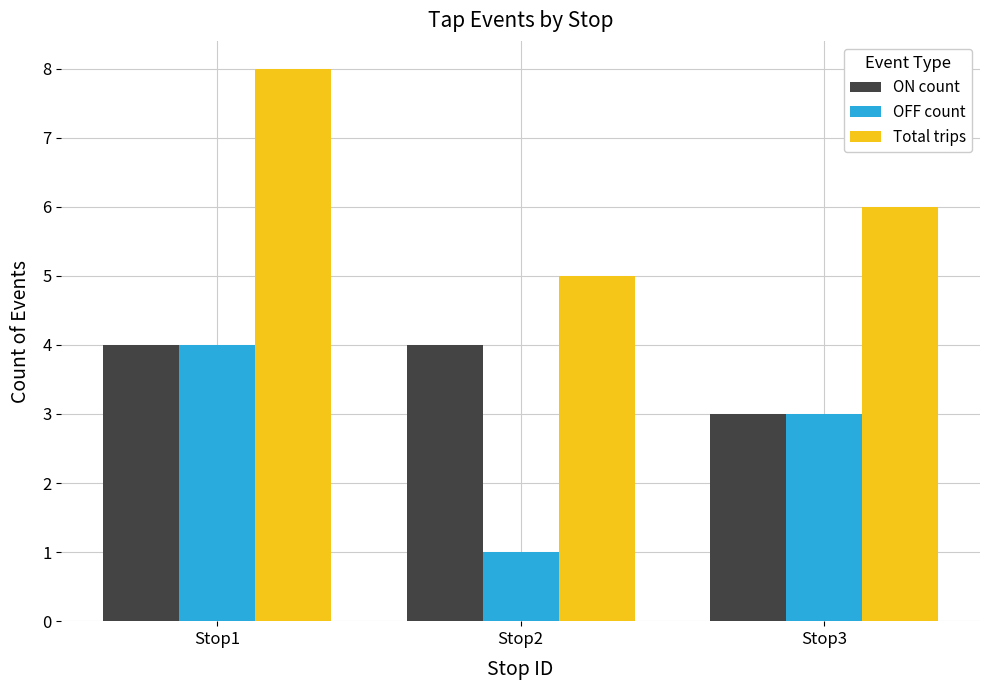

Which series has the largest total across all categories?

Total trips